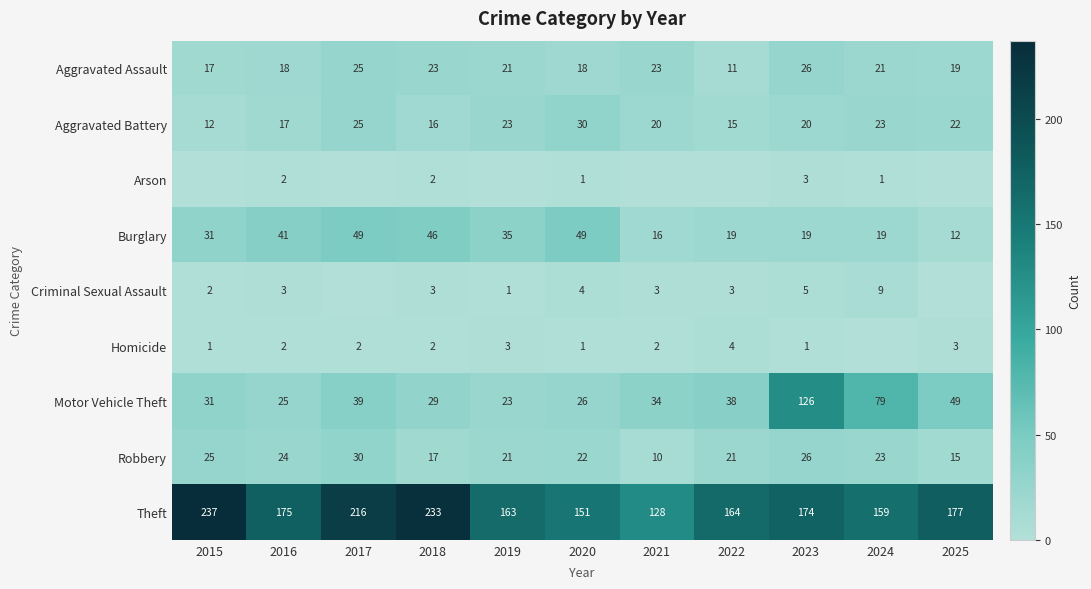

What is the approximate value of Aggravated Assault at 2021, to the nearest 10?

20